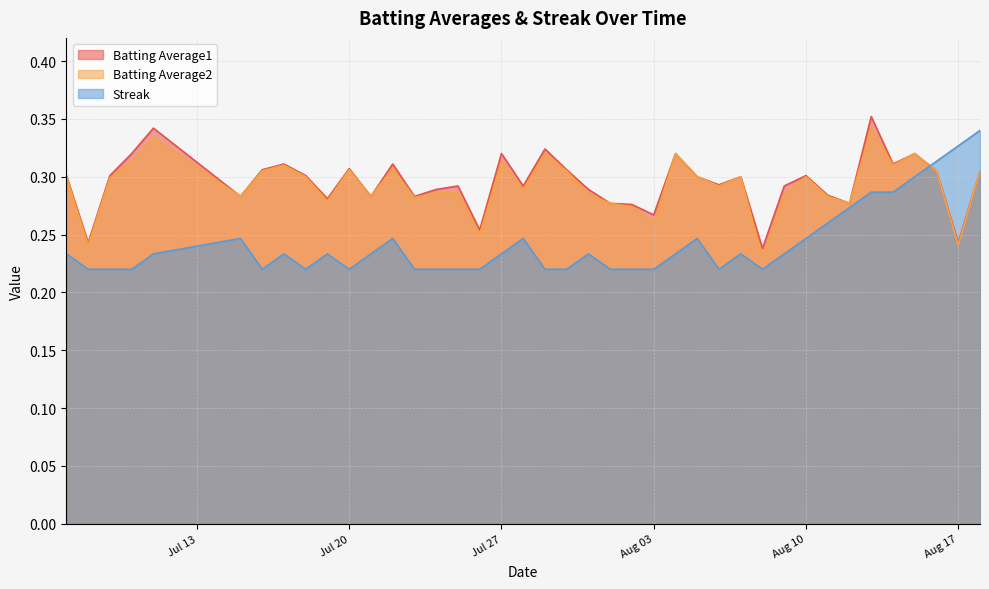

How many lines are shown in the chart?

3